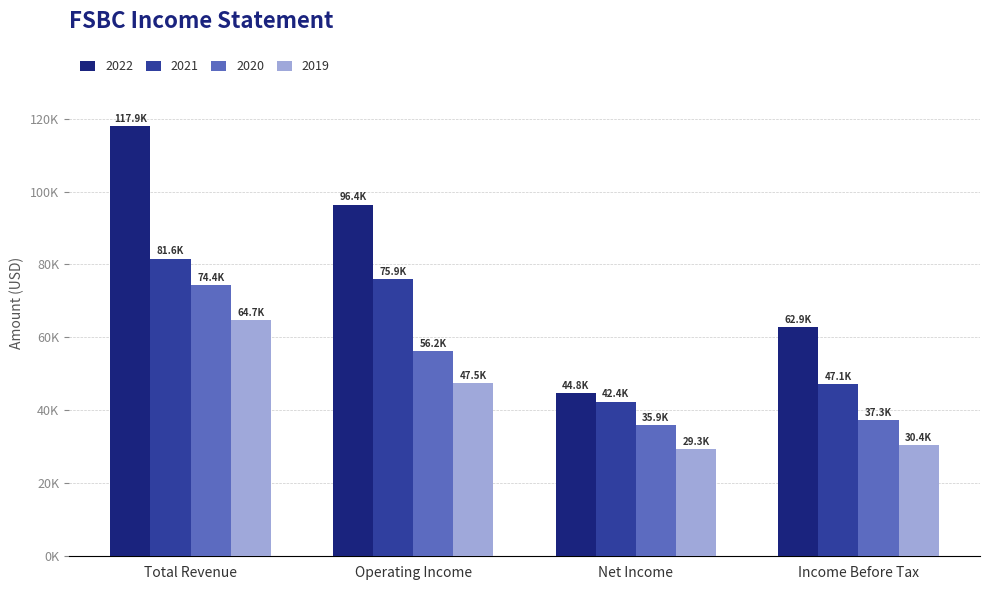

What are all the series names shown in the legend?

2022, 2021, 2020, 2019